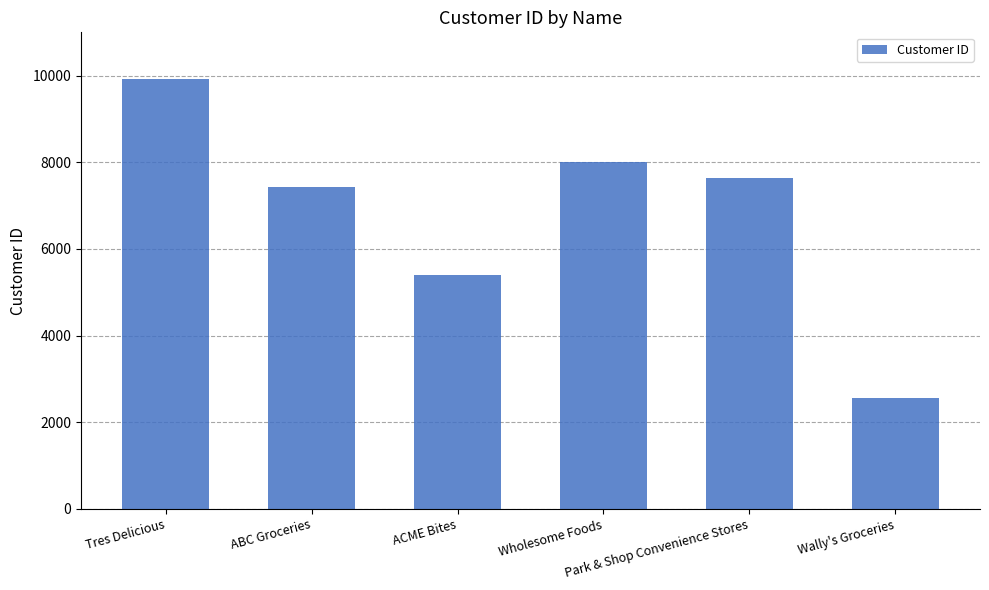

Is it true that the value at ABC Groceries is 2211?

False